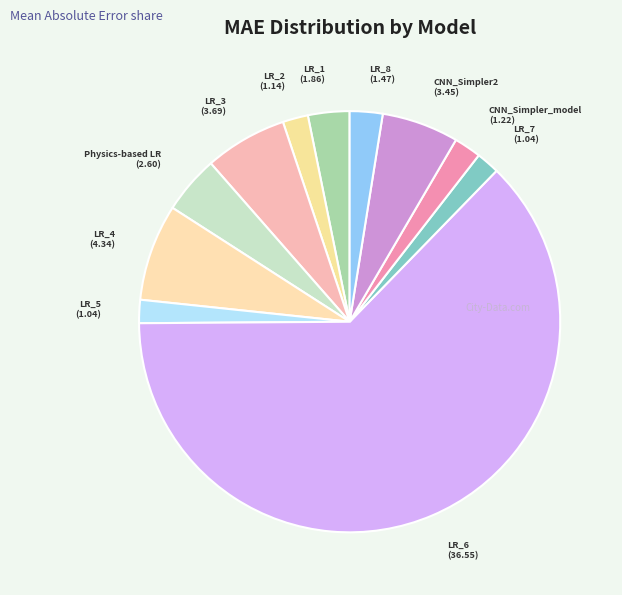

Which category accounts for the majority?

LR_6